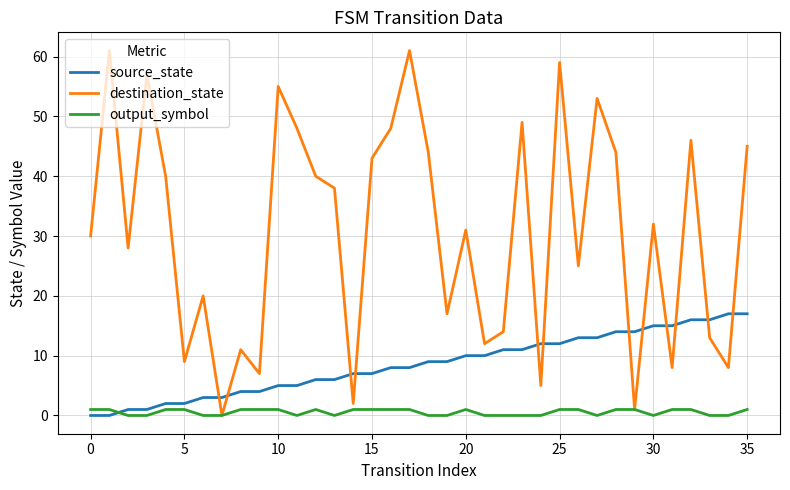

Which series ends up on top after the final intersection of output_symbol and source_state?

source_state